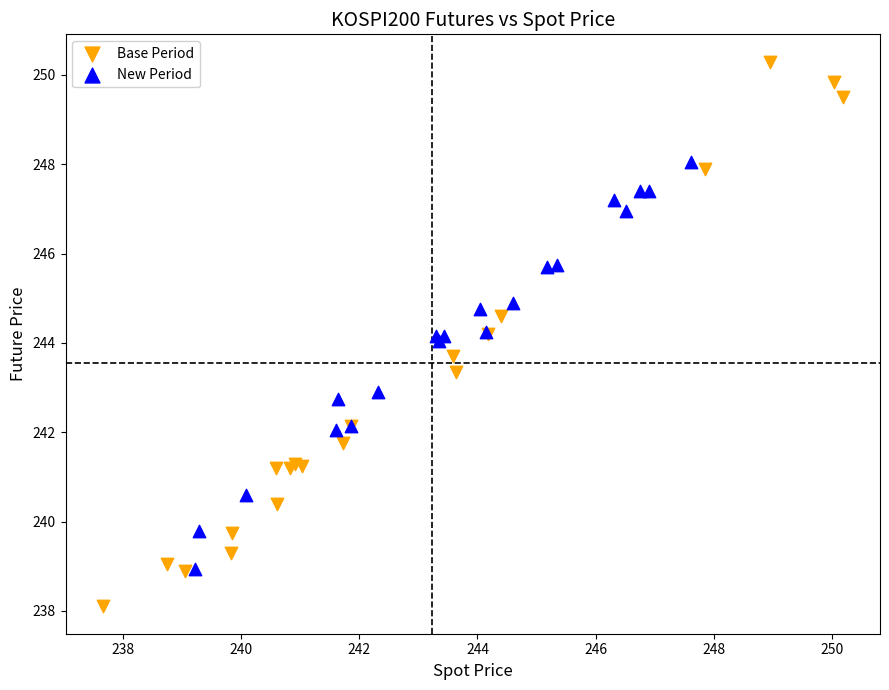

What are all the series names shown in the legend?

Base Period, New Period